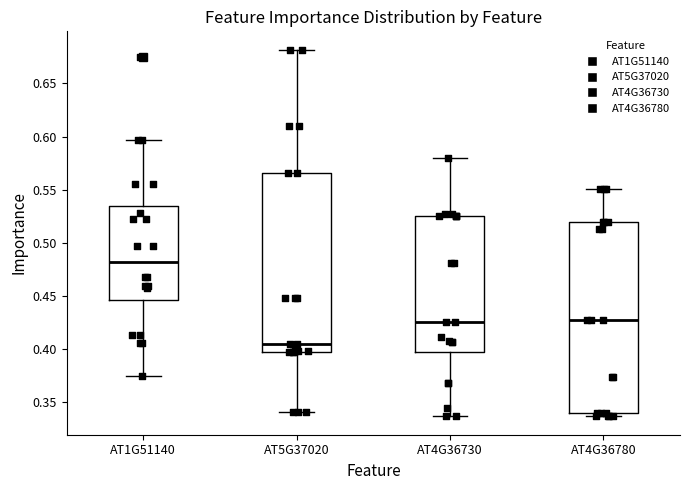

Which box is the tallest, from its lower edge to its upper edge?

AT4G36780